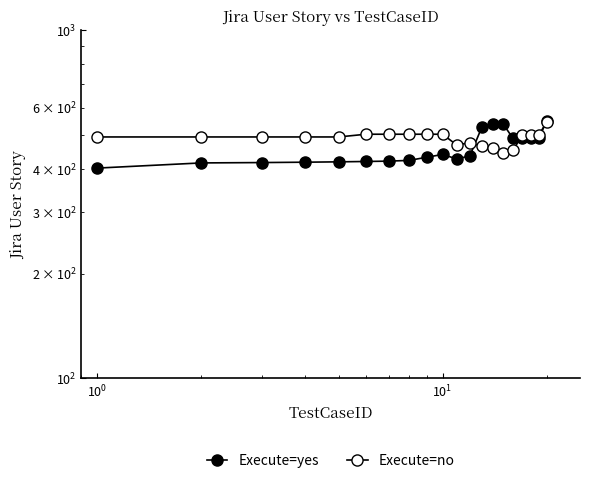

The Execute=yes series shows 180 at $\mathdefault{10^{0}}$. True or false?

False